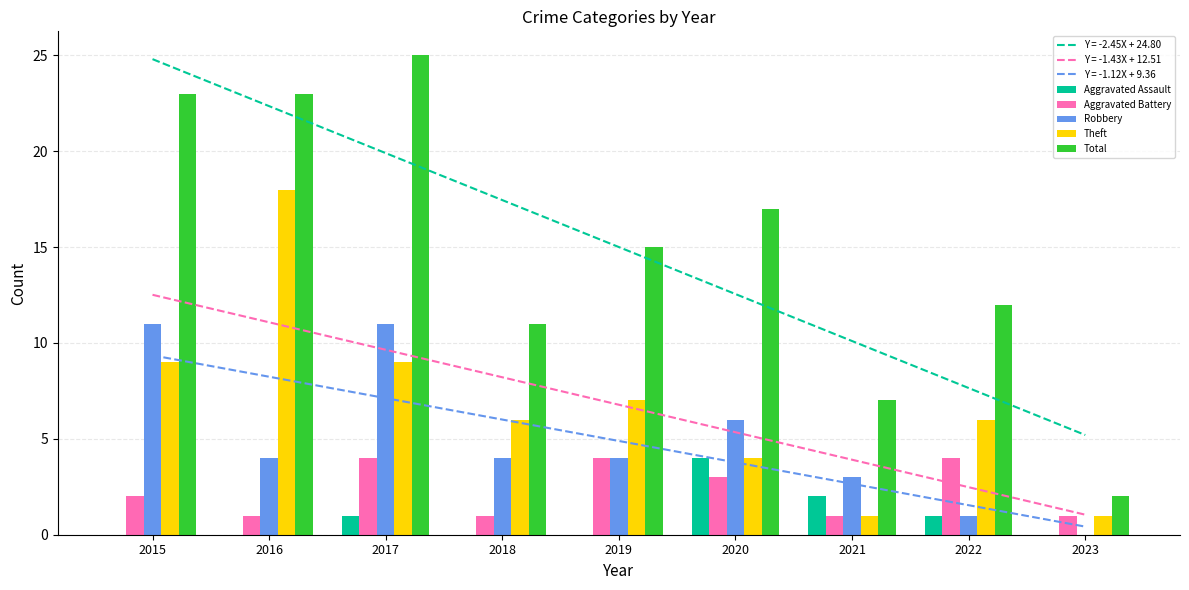

What is the total value across all series at 2019?

30